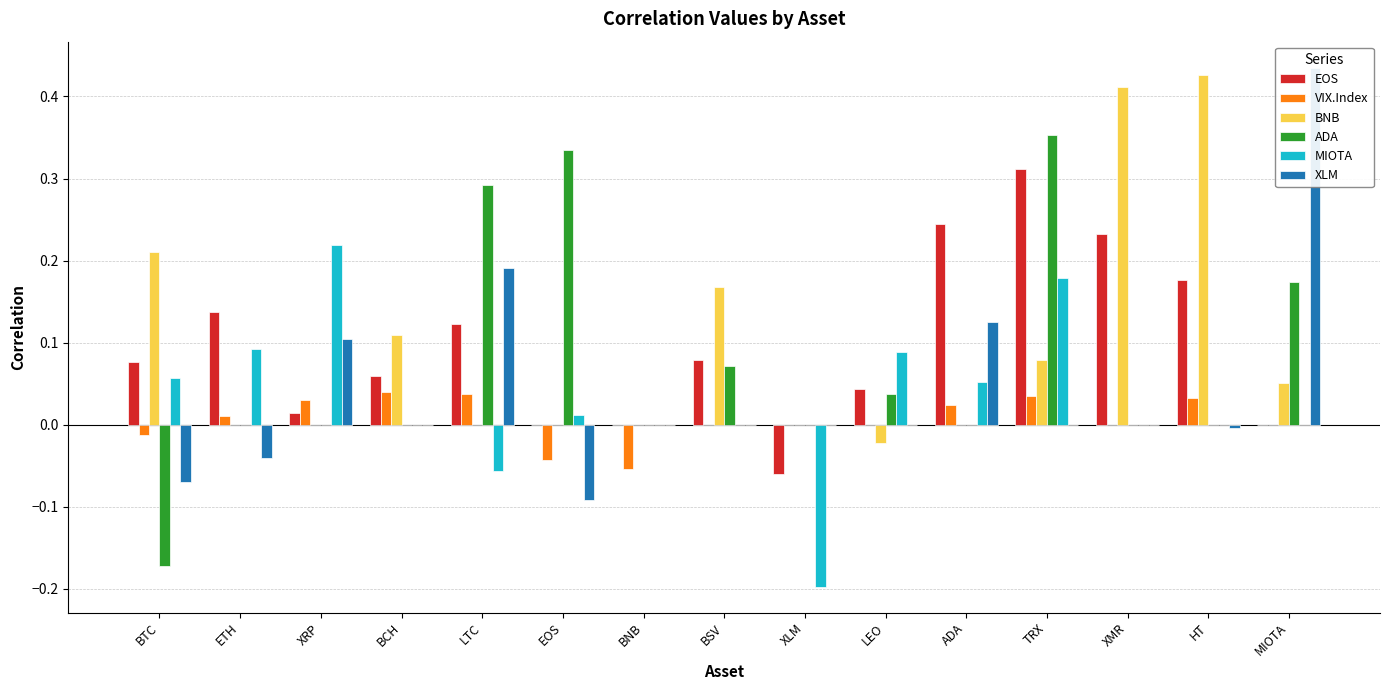

What is the difference between the maximum and minimum values in the BNB series?

0.4